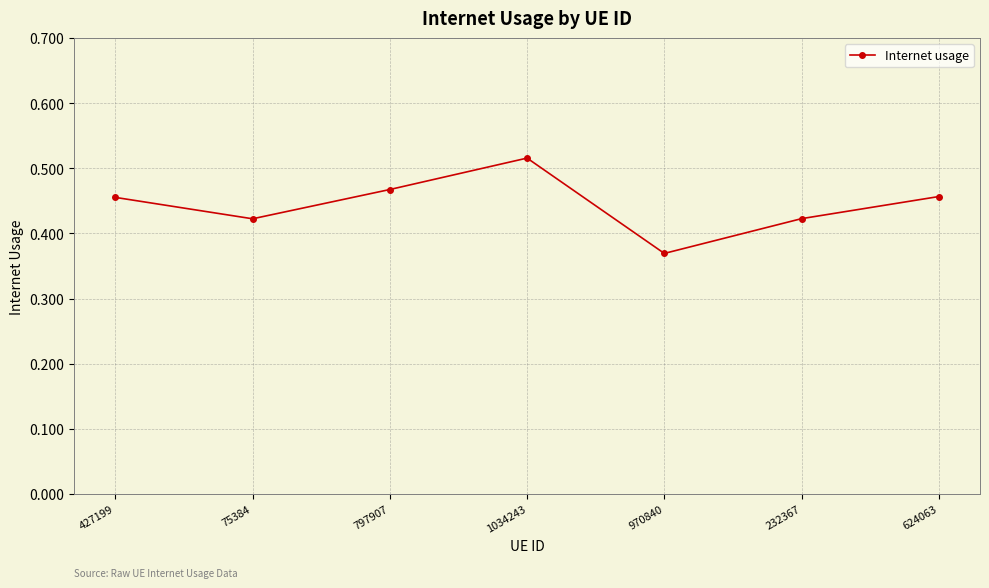

Where is the data nearest to the value 0?

970840